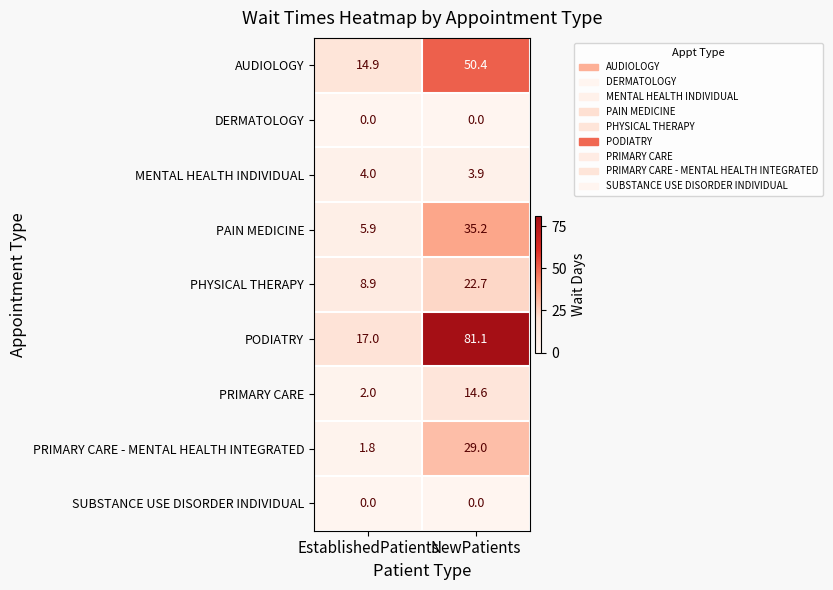

At which category is the sum across all series the highest?

NewPatients